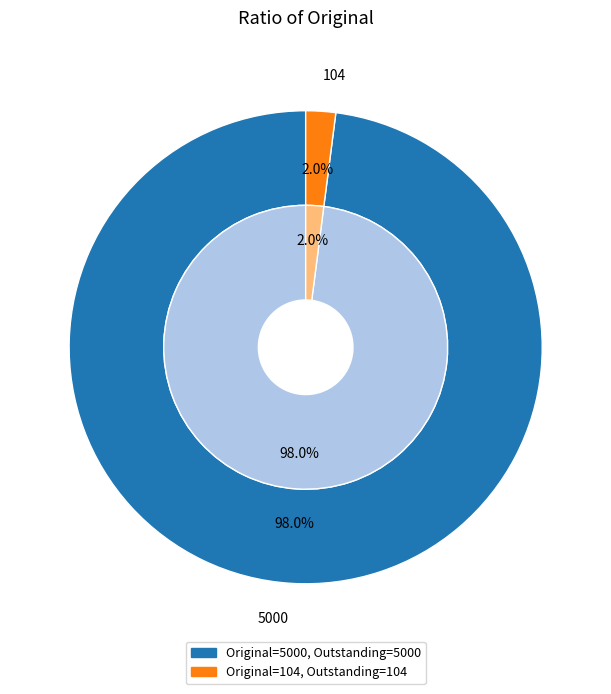

Which slice is the smallest?

104